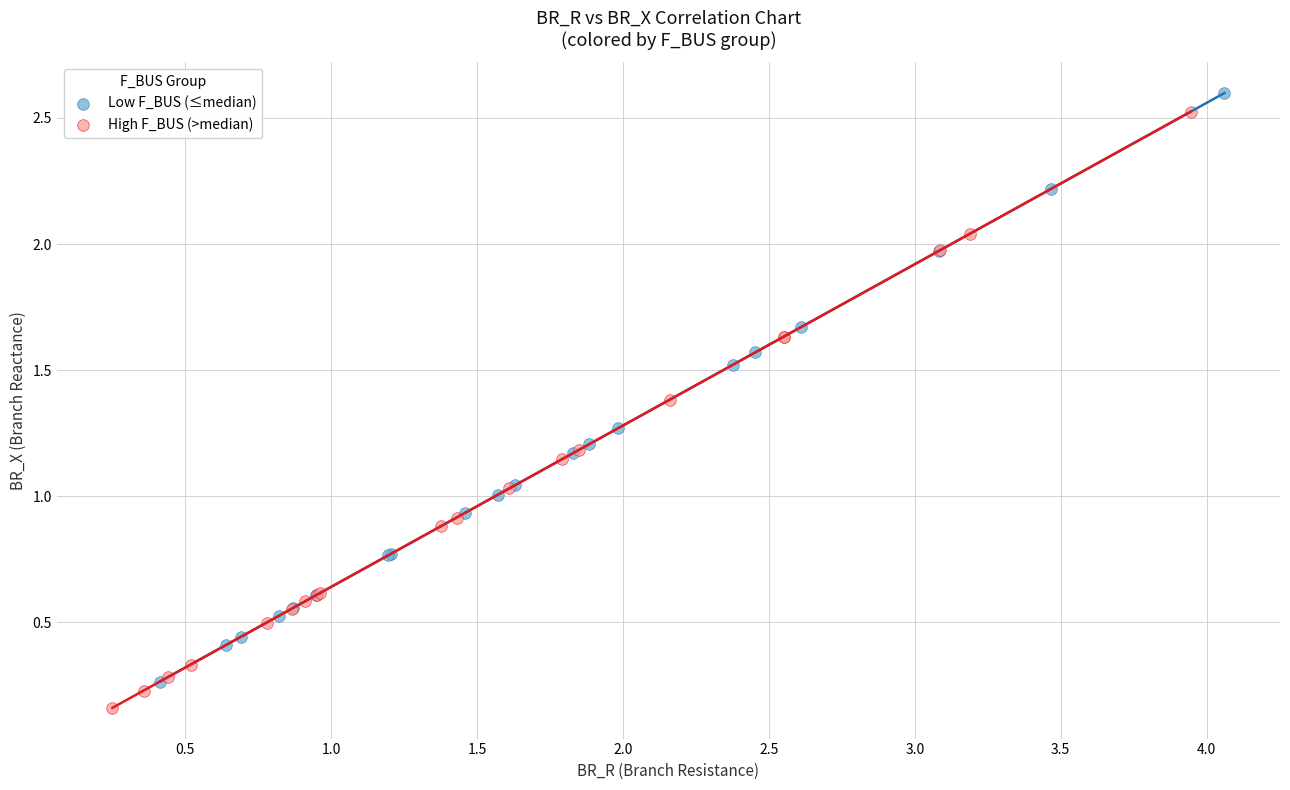

Which series reaches the minimum Y coordinate?

High F_BUS (>median)